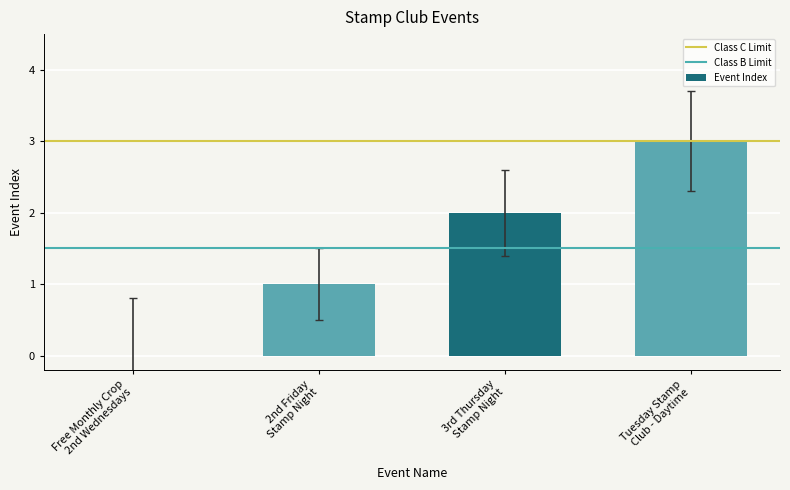

What is the sum of all values?

6